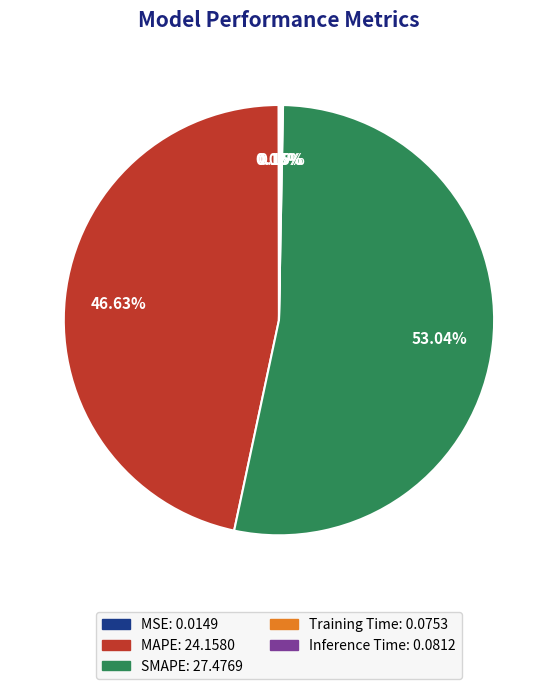

Is there any slice that represents more than half of the pie?

Yes